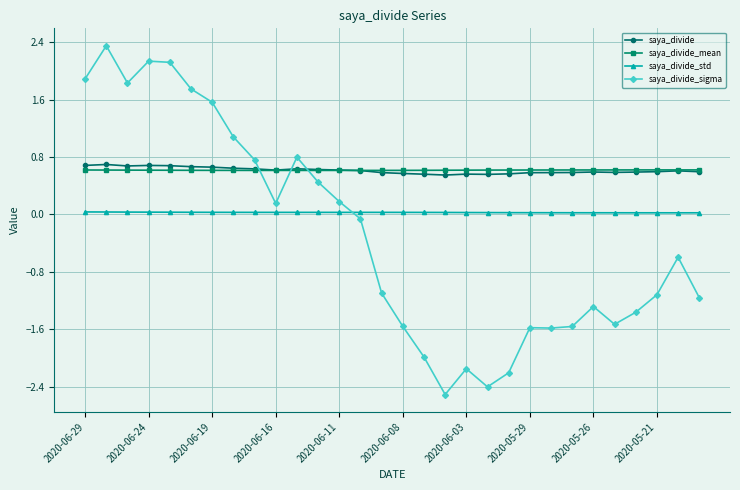

Which series has the widest spread of values?

saya_divide_sigma